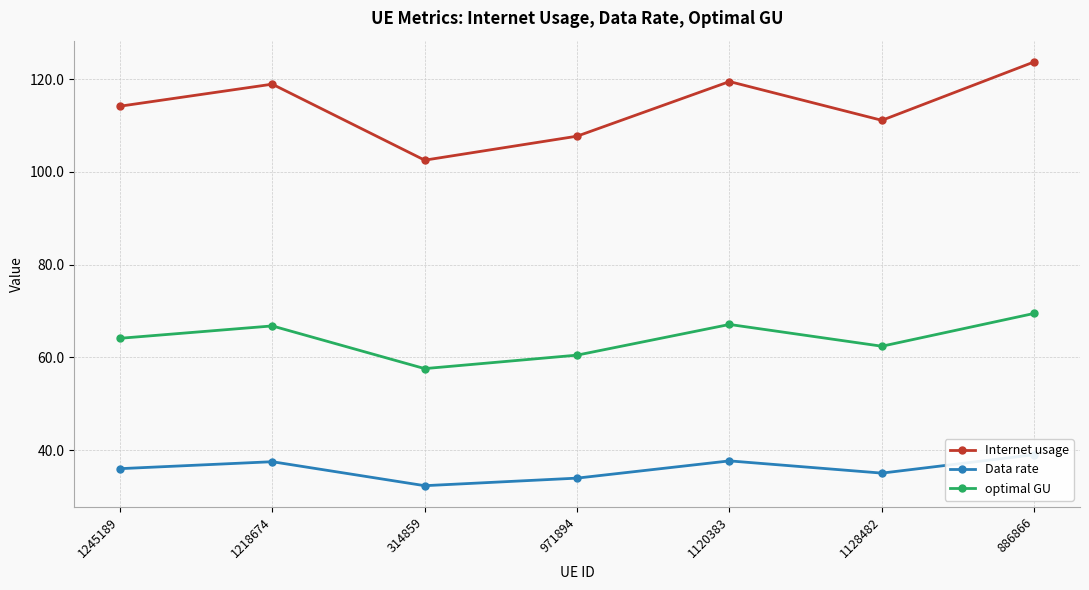

In optimal GU, how many points are lower than both neighbors (excluding endpoints)?

2